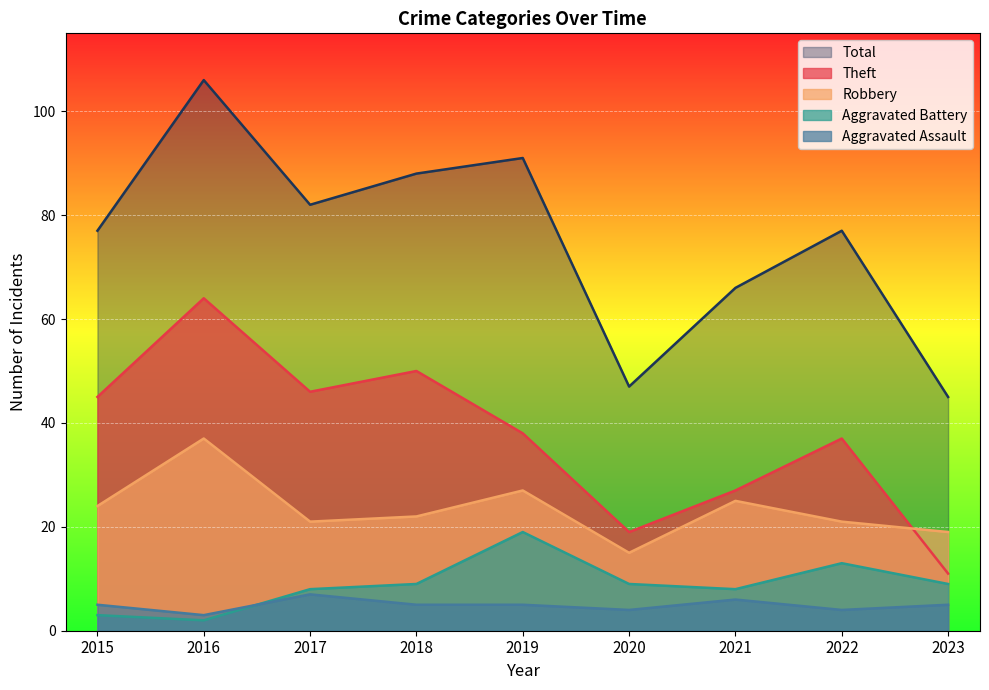

What is the average value of the Theft series?

37